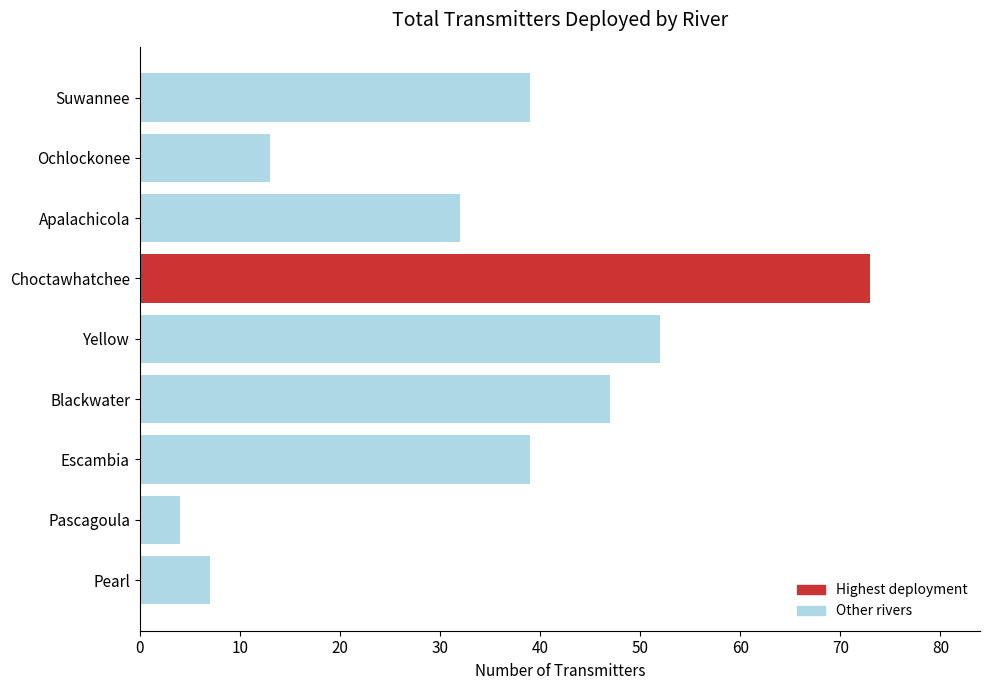

What value does the data have at Blackwater?

47